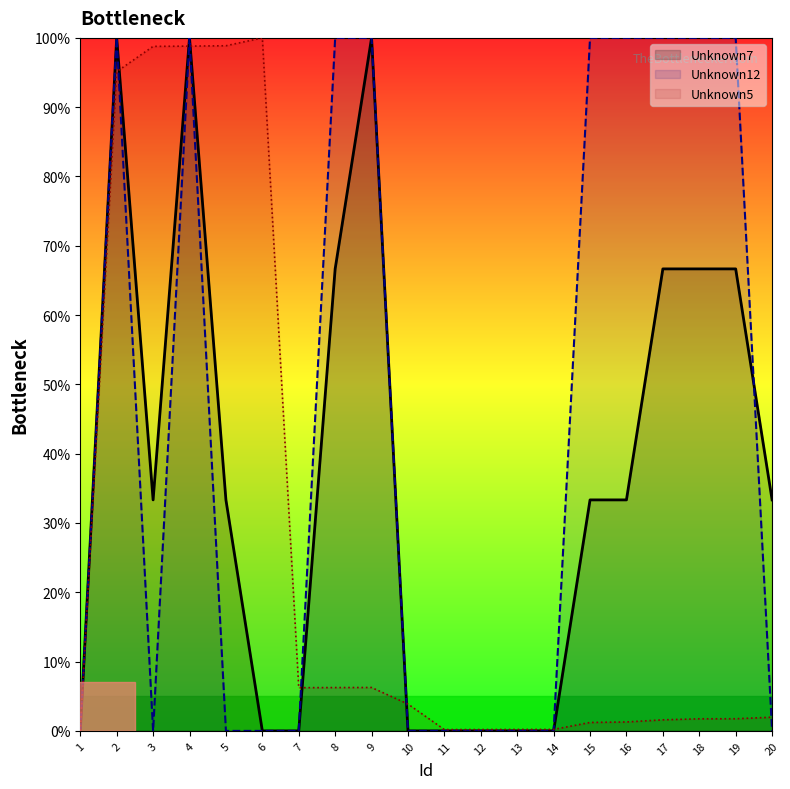

What is the sum of the Unknown12 values at 15 and 3?

100.0